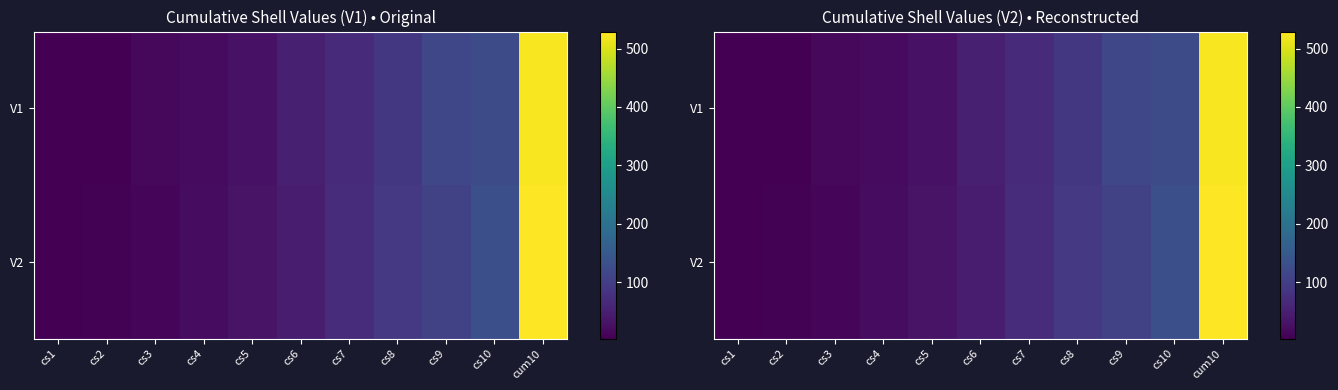

How many data points does each series have?

11